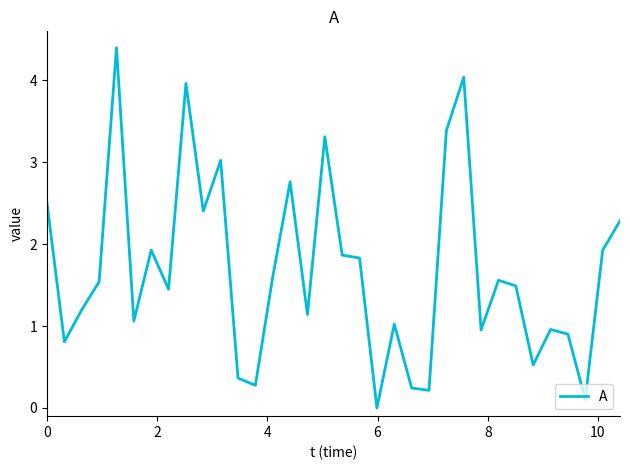

What is the maximum value shown in the chart?

4.4